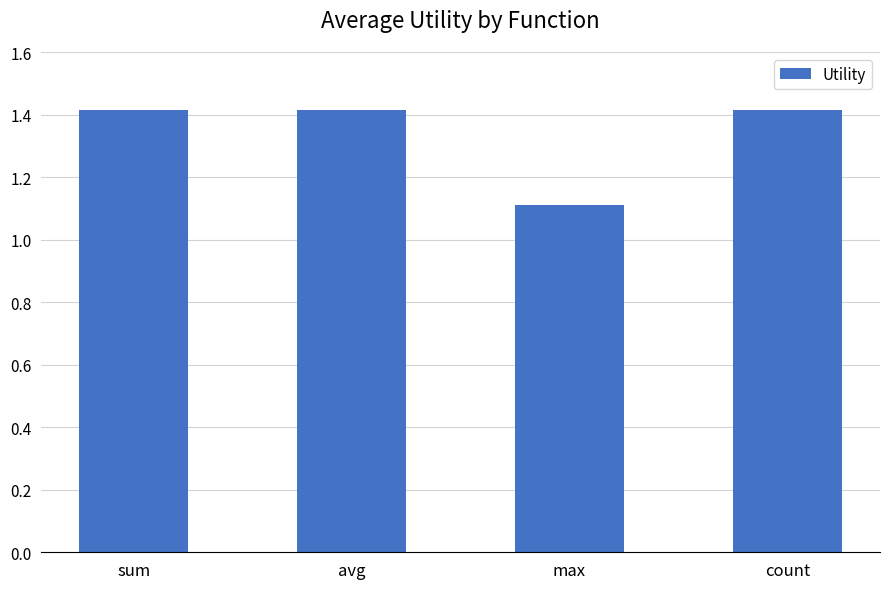

What is the label of the 4th bar from the right?

sum